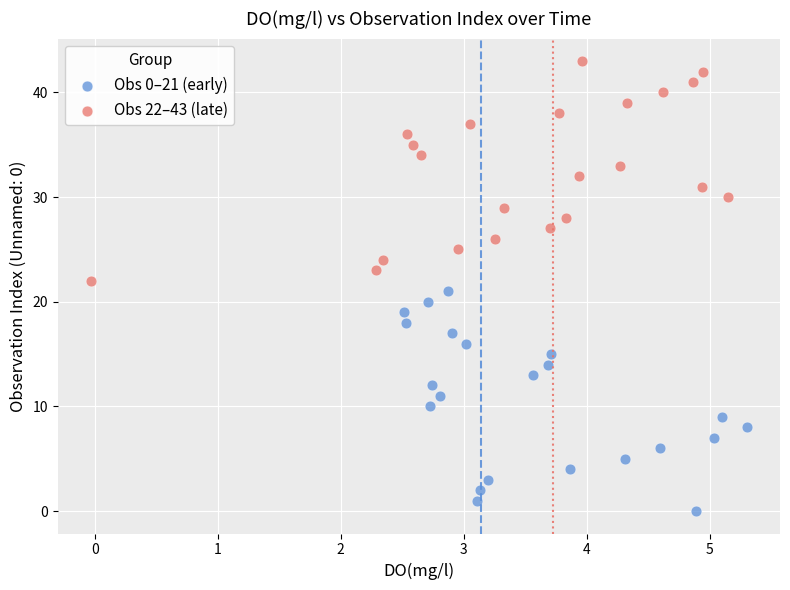

Which series contains the highest Y value?

Obs 22–43 (late)